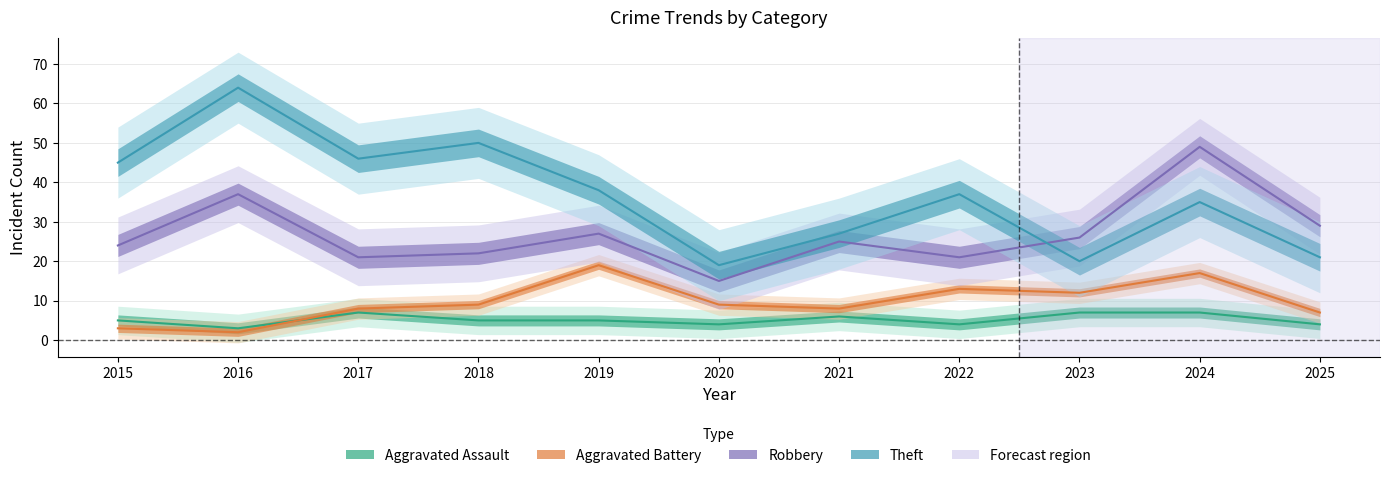

What is the value of the Robbery point at the 8th from the left?

21